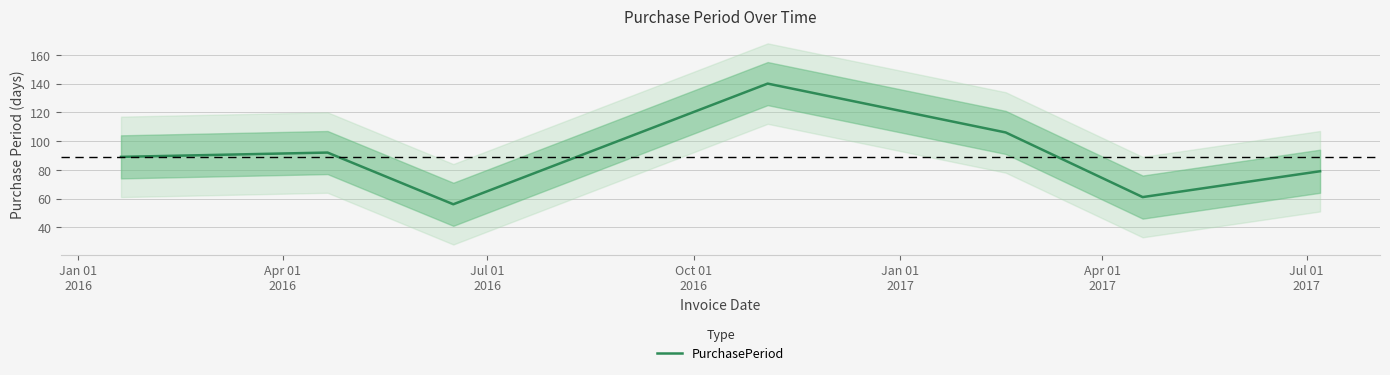

How many lines are shown in the chart?

1